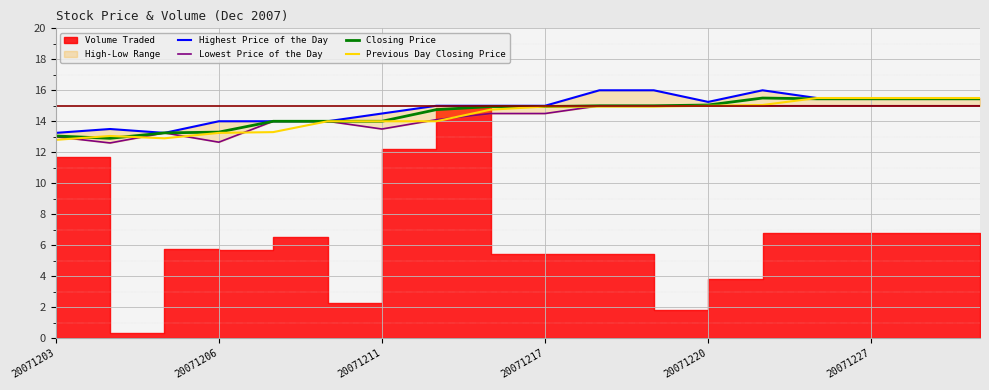

What is the value of the Previous Day Closing Price point at the 4th from the left?

13.2